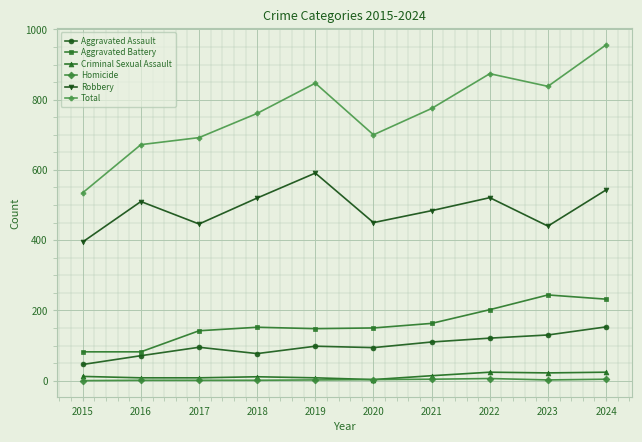

What is the value of the Aggravated Battery point at the 5th from the left?

148